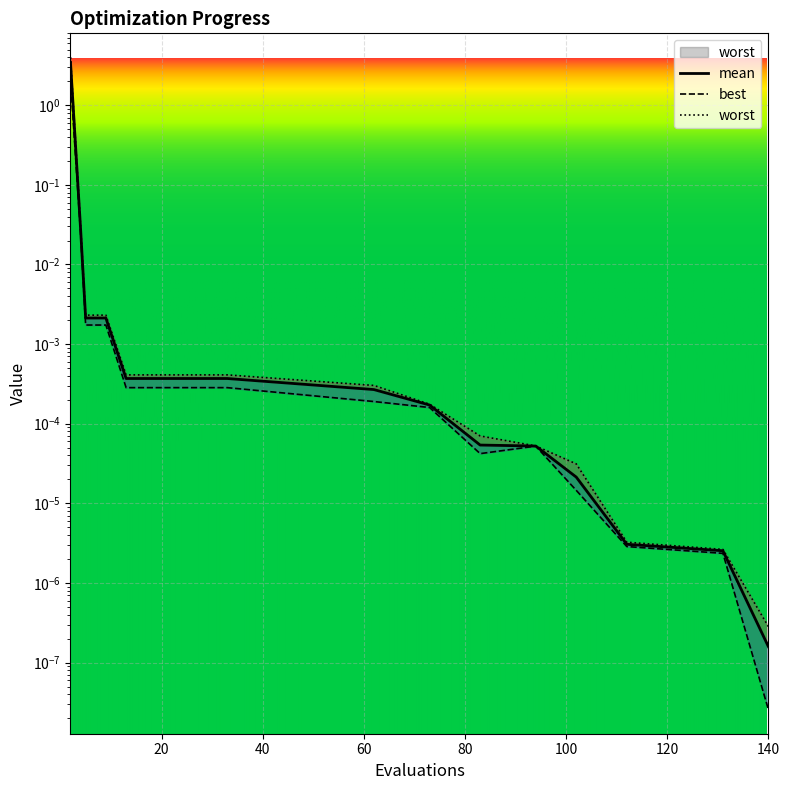

How many lines are shown in the chart?

3